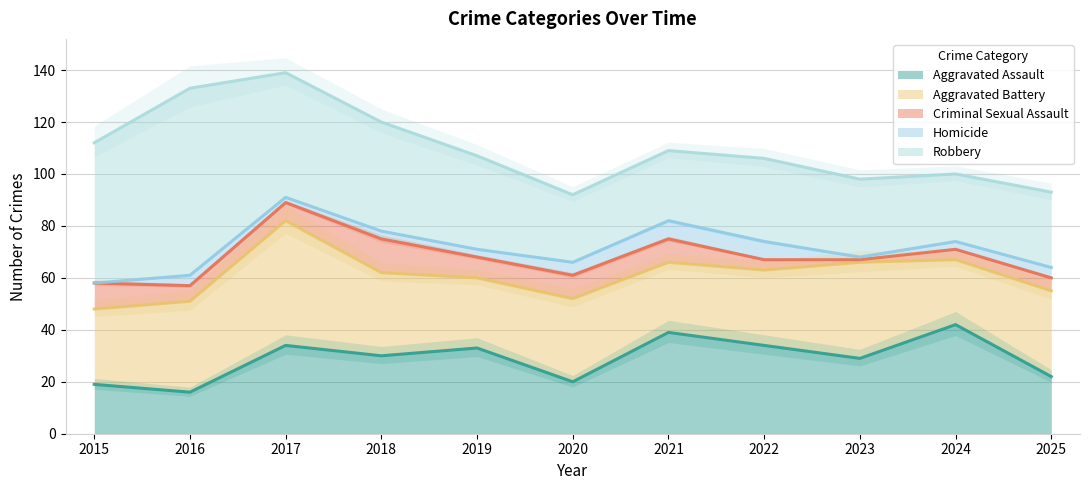

Does the chart display data point markers on the line(s)?

No